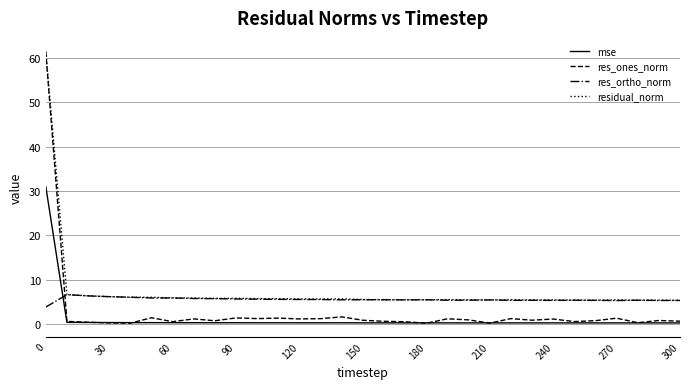

At how many categories does at least one series exceed 35?

1